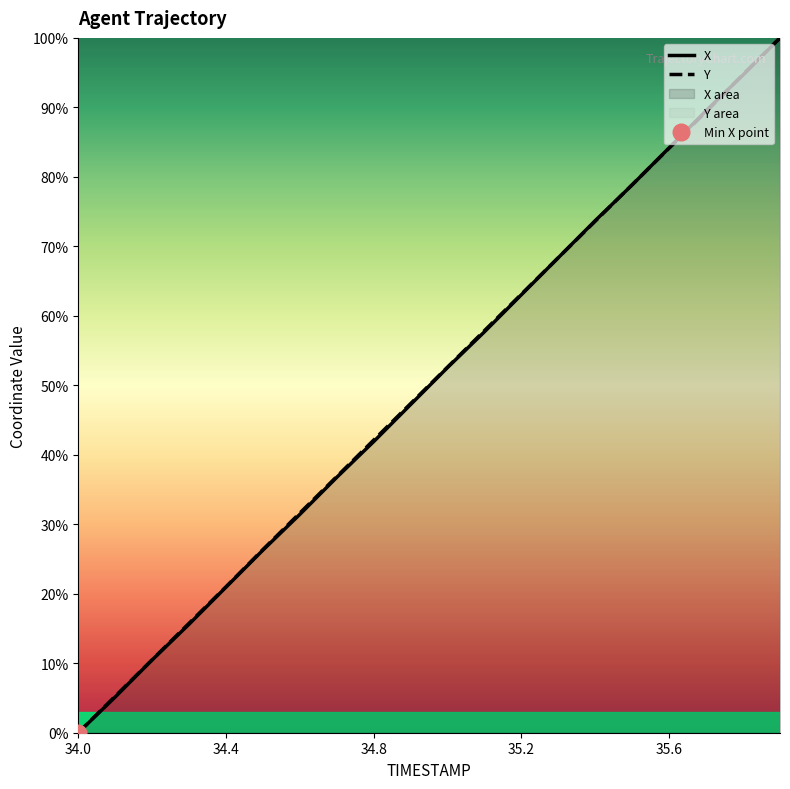

Between 34.6 and 34.9, which series saw the biggest shift?

X